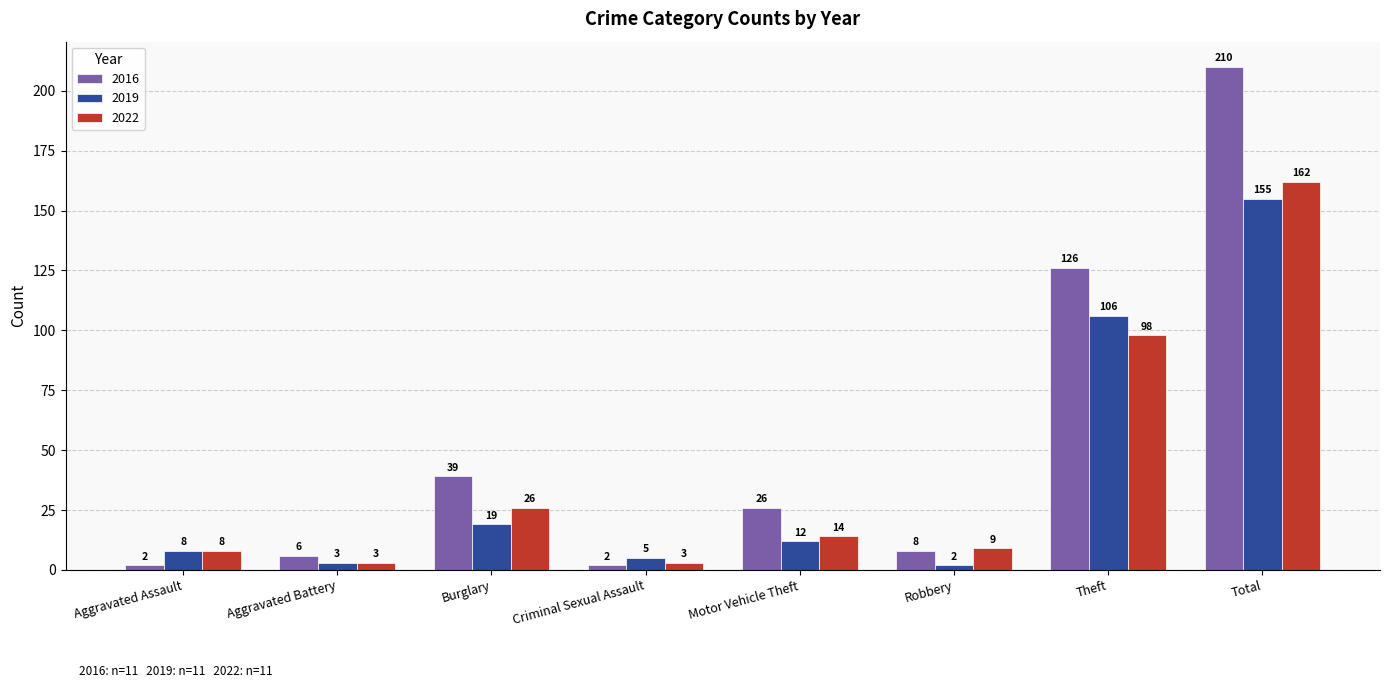

Which series has the largest total across all categories?

2016